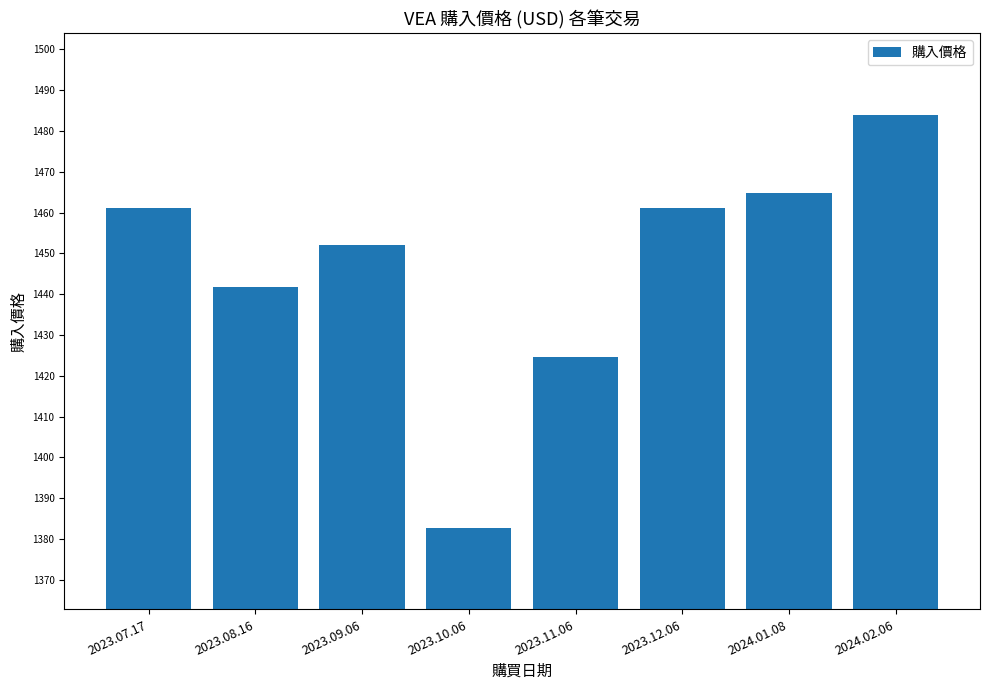

What is the minimum value shown in the chart?

1382.8